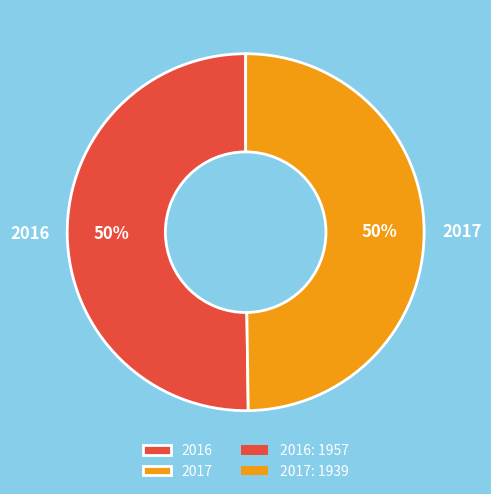

To the nearest percent, what portion does 2017 represent?

50%